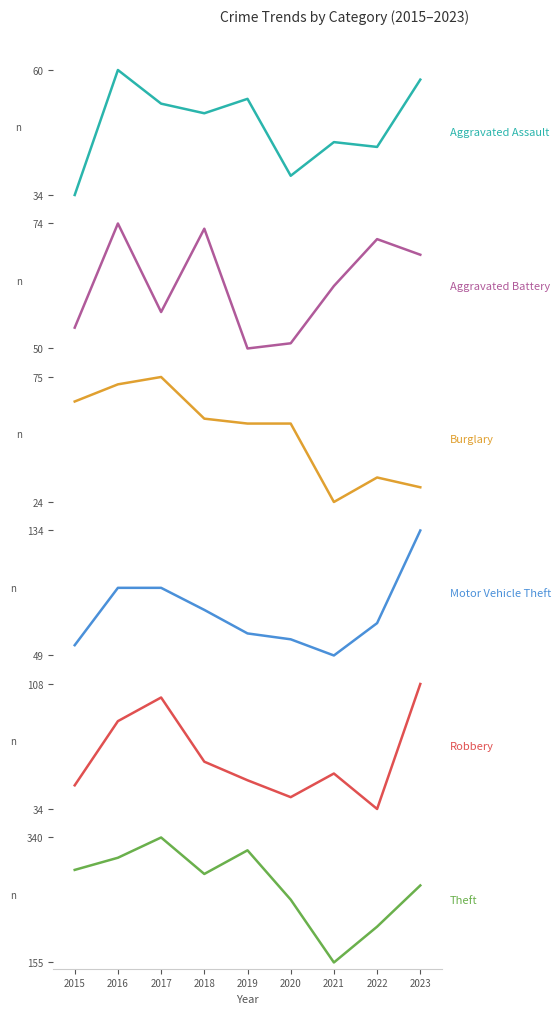

The value of Burglary at 2020 is 97. True or false?

False